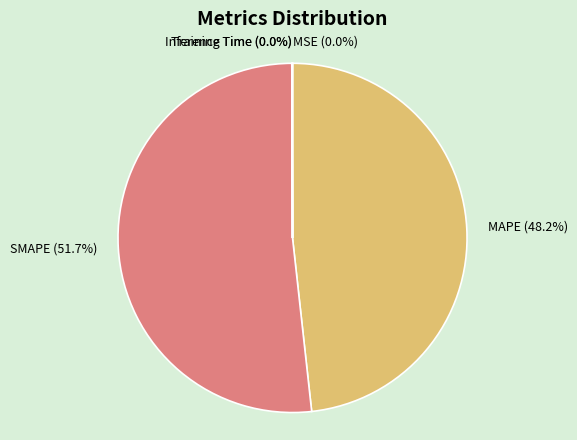

Which has a higher value, MAPE or SMAPE?

SMAPE